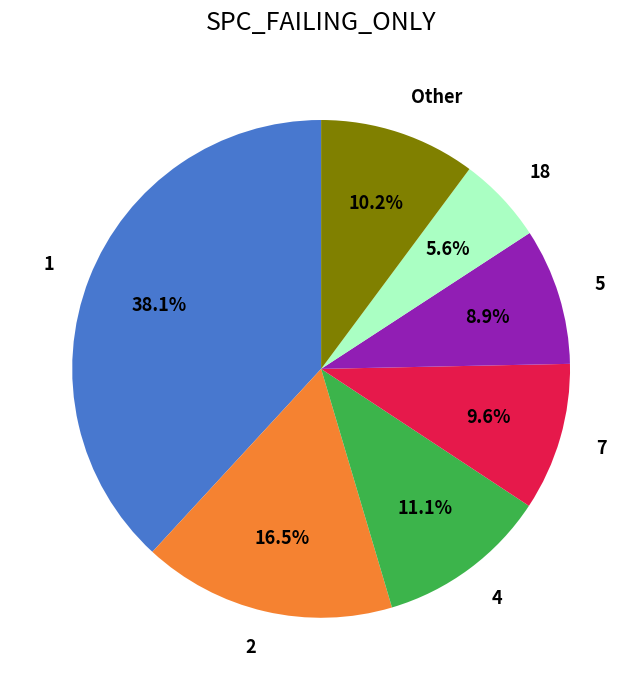

Is there any slice that represents more than half of the pie?

No